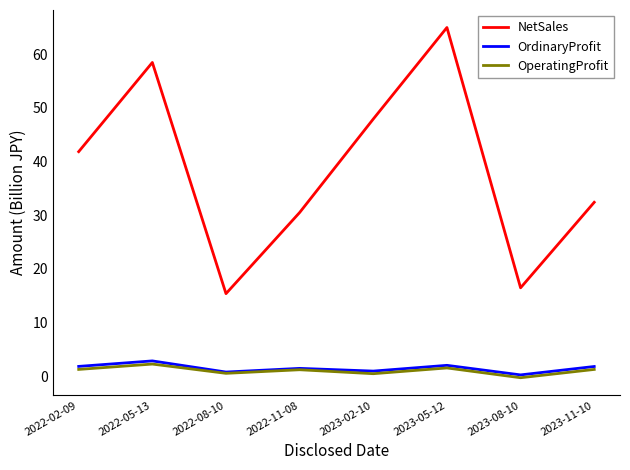

Between 2022-05-13 and 2023-02-10, which series saw the biggest shift?

NetSales